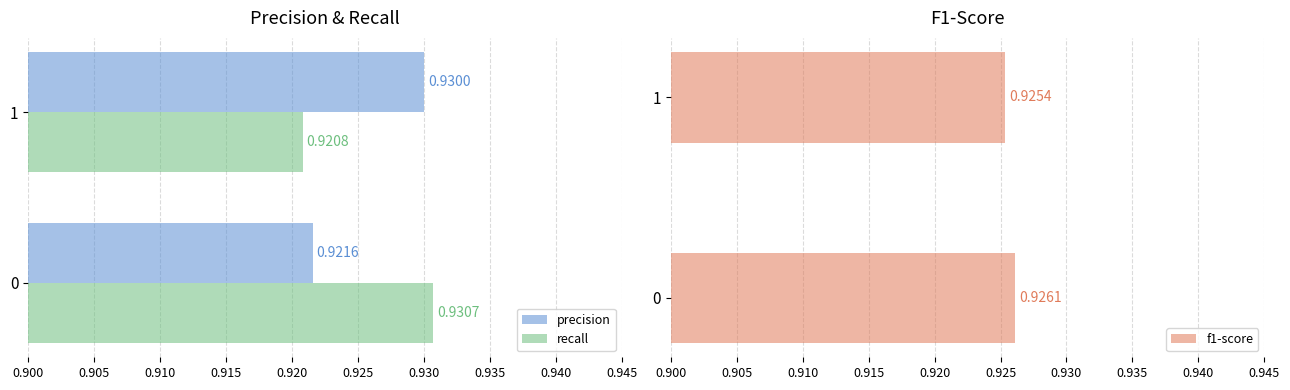

List the labels in order of precision value, largest first.

1, 0